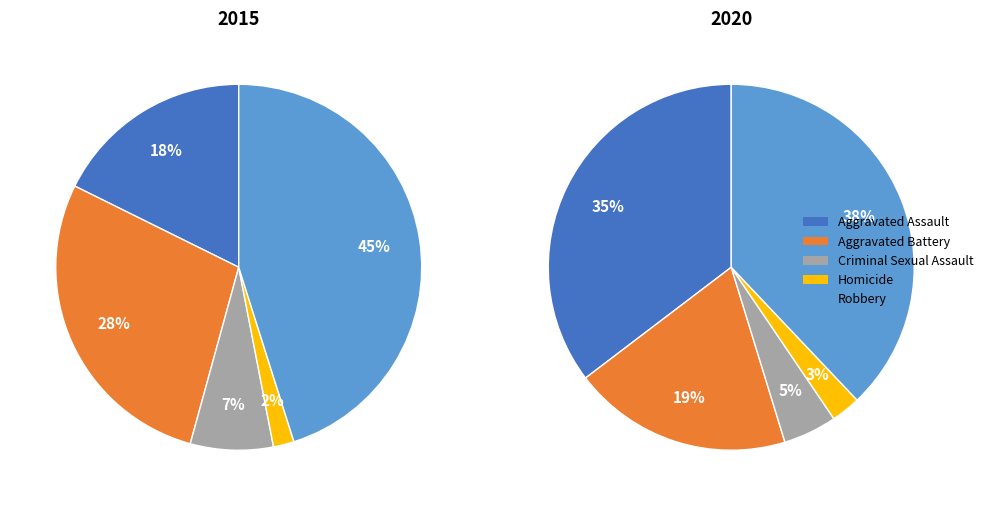

Which series changed the most between Aggravated Battery and Homicide?

2015